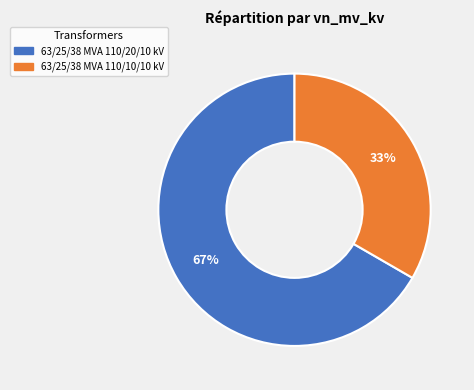

Approximately how many times larger is the value at 63/25/38 MVA 110/10/10 kV compared to 63/25/38 MVA 110/20/10 kV?

0.5